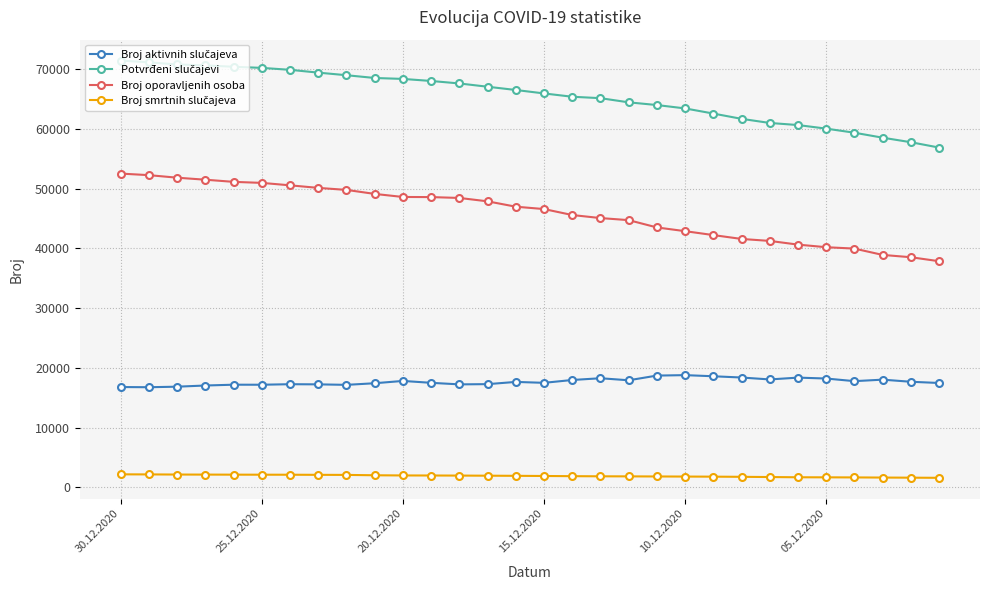

At how many categories does at least one series exceed 9649?

30